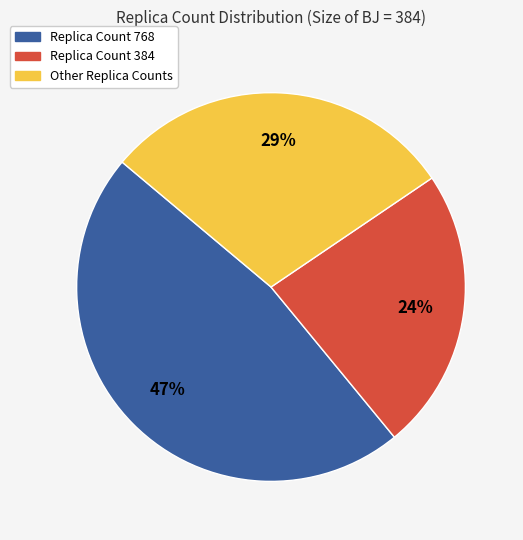

Between Replica Count 384 and Replica Count 768, which is larger?

Replica Count 768